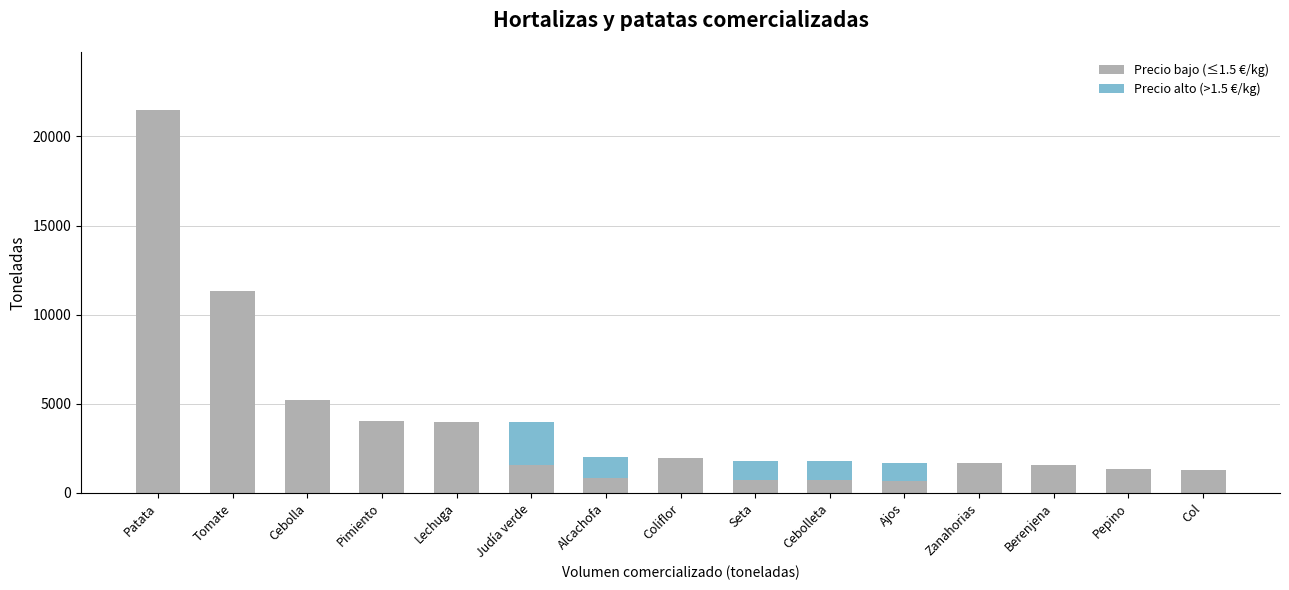

How many data points in Precio bajo (≤1.5 €/kg) are above 1581?

8